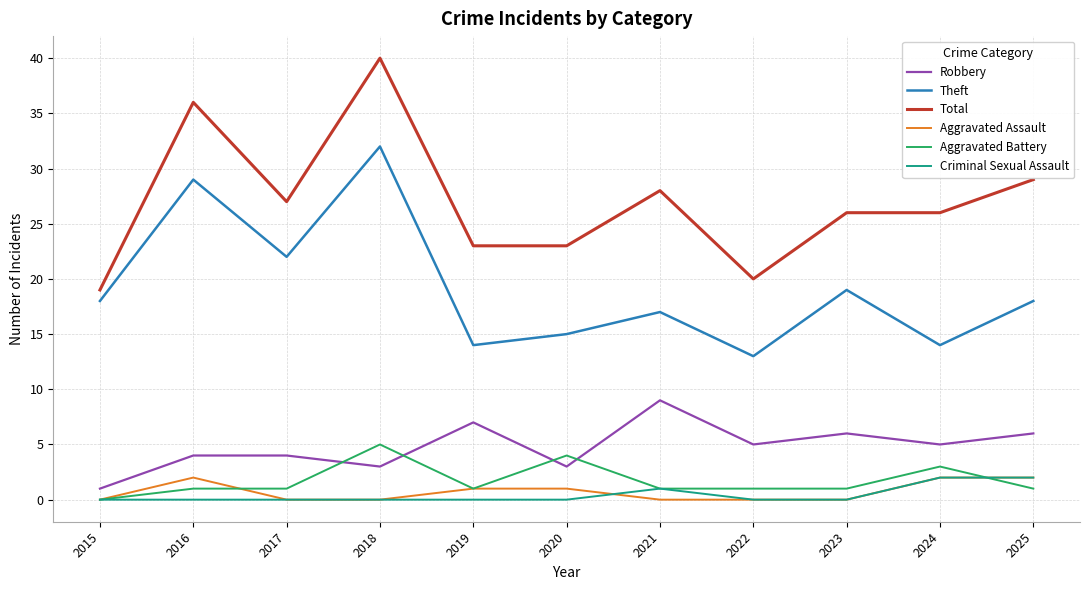

How many lines are shown in the chart?

6